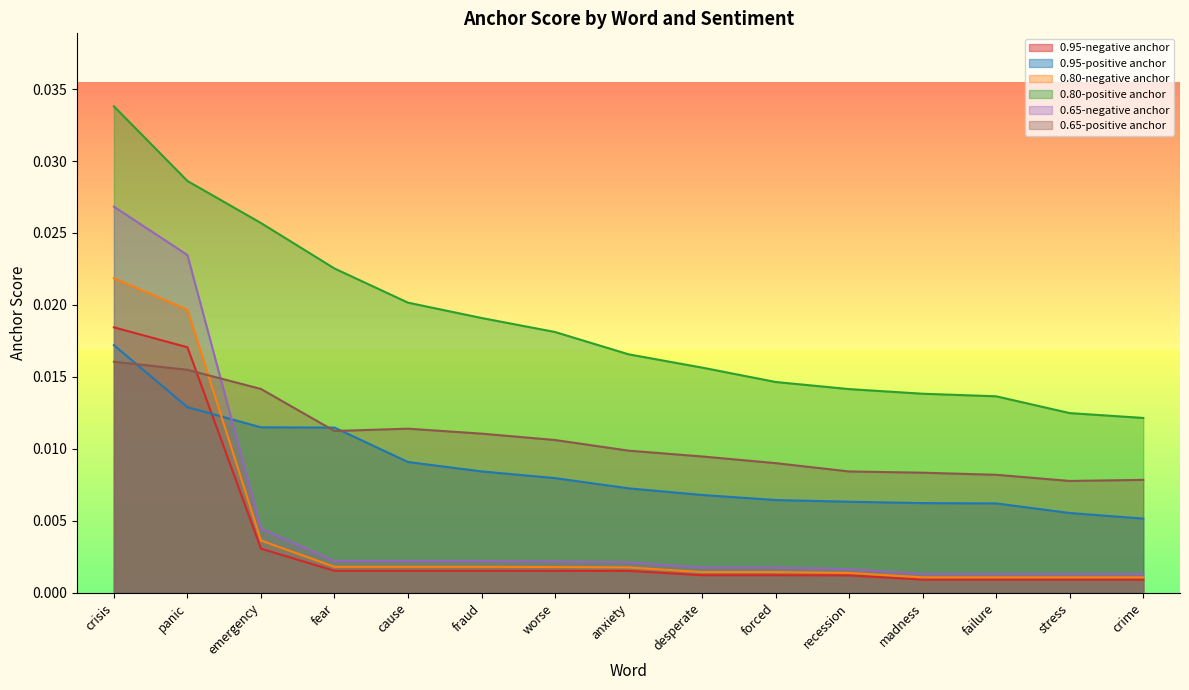

Is the value of 0.95-positive anchor at recession greater than the value of 0.95-negative anchor at panic?

No